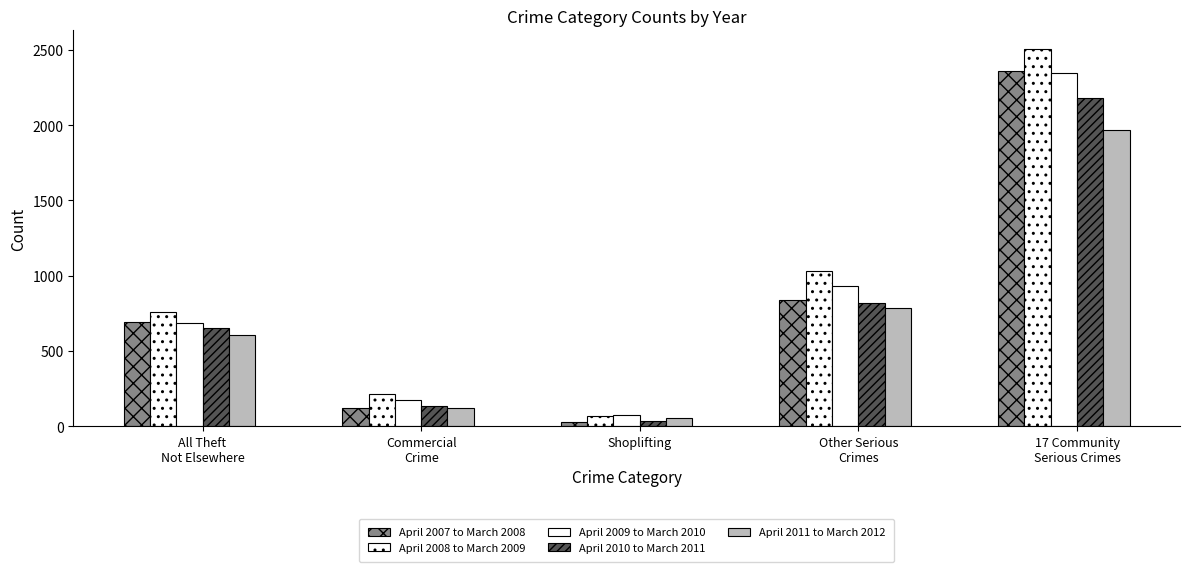

The April 2008 to March 2009 series shows 722 at Other Serious
Crimes. True or false?

False